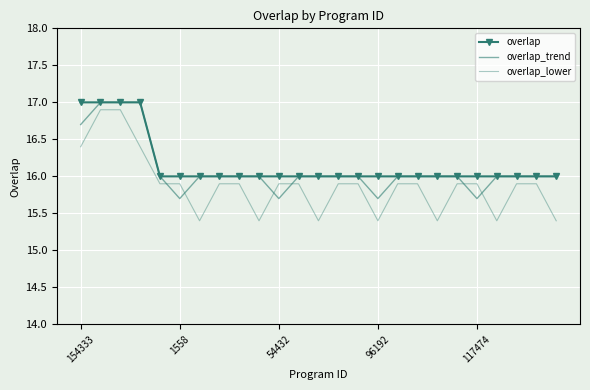

What is the greatest value displayed?

17.0